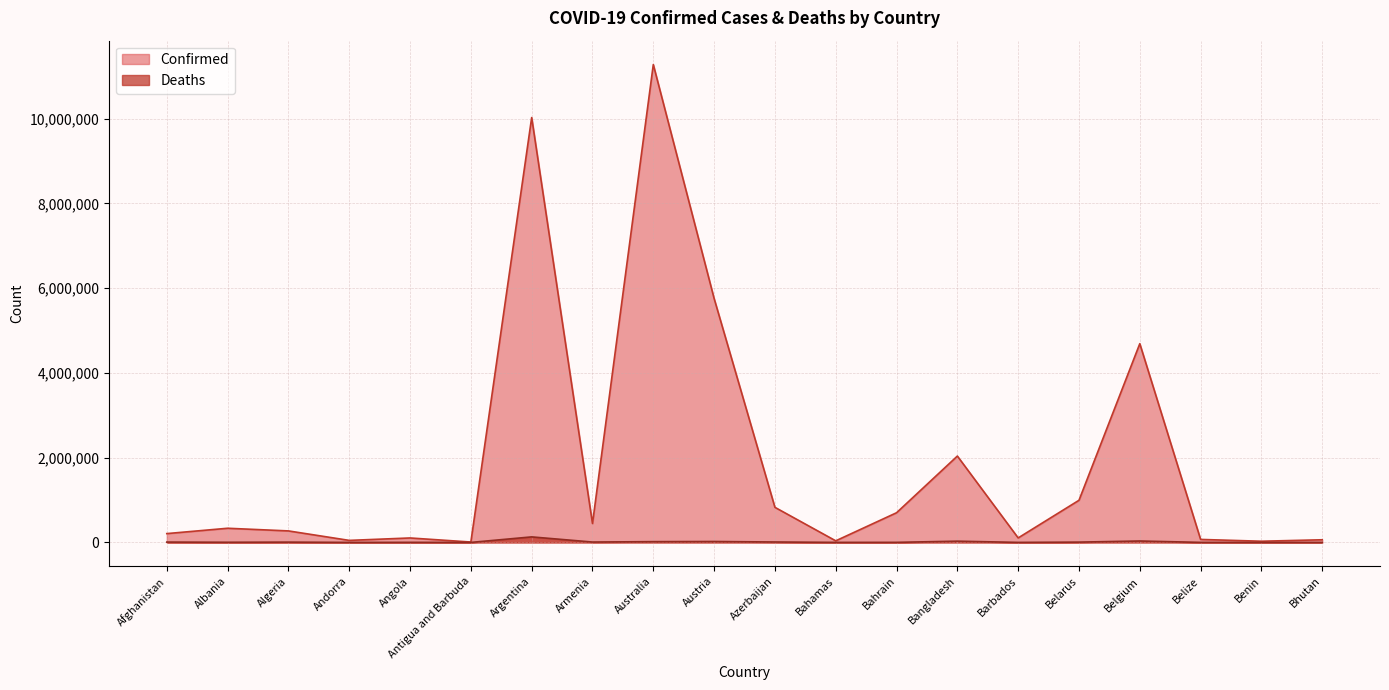

At which label is Confirmed closest to 5641684?

Austria